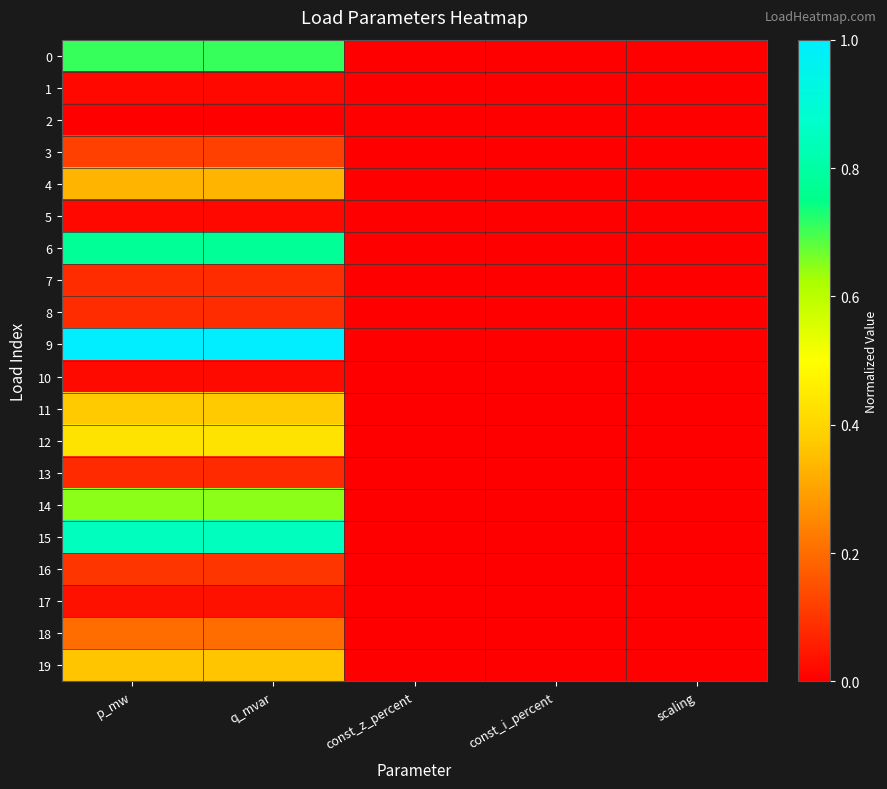

Reading left to right, what are all the values shown in this chart?

0: p_mw=0.7	q_mvar=0.7	const_z_percent=0.0	const_i_percent=0.0	scaling=0.0
1: p_mw=0.0	q_mvar=0.0	const_z_percent=0.0	const_i_percent=0.0	scaling=0.0
2: p_mw=0.0	q_mvar=0.0	const_z_percent=0.0	const_i_percent=0.0	scaling=0.0
3: p_mw=0.1	q_mvar=0.1	const_z_percent=0.0	const_i_percent=0.0	scaling=0.0
4: p_mw=0.3	q_mvar=0.3	const_z_percent=0.0	const_i_percent=0.0	scaling=0.0
5: p_mw=0.0	q_mvar=0.0	const_z_percent=0.0	const_i_percent=0.0	scaling=0.0
6: p_mw=0.8	q_mvar=0.8	const_z_percent=0.0	const_i_percent=0.0	scaling=0.0
7: p_mw=0.1	q_mvar=0.1	const_z_percent=0.0	const_i_percent=0.0	scaling=0.0
8: p_mw=0.1	q_mvar=0.1	const_z_percent=0.0	const_i_percent=0.0	scaling=0.0
9: p_mw=1.0	q_mvar=1.0	const_z_percent=0.0	const_i_percent=0.0	scaling=0.0
10: p_mw=0.0	q_mvar=0.0	const_z_percent=0.0	const_i_percent=0.0	scaling=0.0
11: p_mw=0.4	q_mvar=0.4	const_z_percent=0.0	const_i_percent=0.0	scaling=0.0
12: p_mw=0.4	q_mvar=0.4	const_z_percent=0.0	const_i_percent=0.0	scaling=0.0
13: p_mw=0.1	q_mvar=0.1	const_z_percent=0.0	const_i_percent=0.0	scaling=0.0
14: p_mw=0.6	q_mvar=0.6	const_z_percent=0.0	const_i_percent=0.0	scaling=0.0
15: p_mw=0.8	q_mvar=0.8	const_z_percent=0.0	const_i_percent=0.0	scaling=0.0
16: p_mw=0.1	q_mvar=0.1	const_z_percent=0.0	const_i_percent=0.0	scaling=0.0
17: p_mw=0.0	q_mvar=0.0	const_z_percent=0.0	const_i_percent=0.0	scaling=0.0
18: p_mw=0.2	q_mvar=0.2	const_z_percent=0.0	const_i_percent=0.0	scaling=0.0
19: p_mw=0.4	q_mvar=0.4	const_z_percent=0.0	const_i_percent=0.0	scaling=0.0